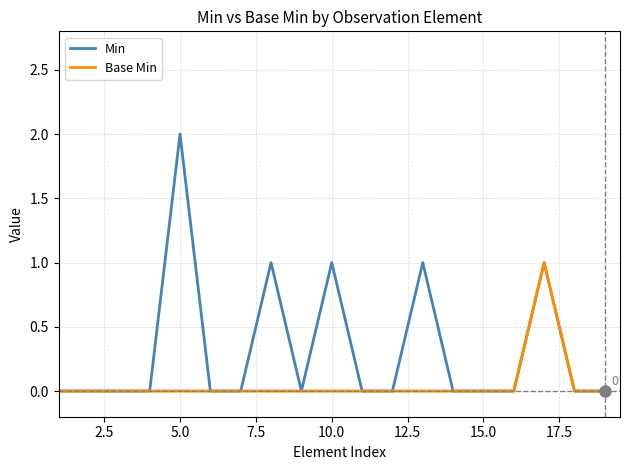

What is the sum of all Min values?

6